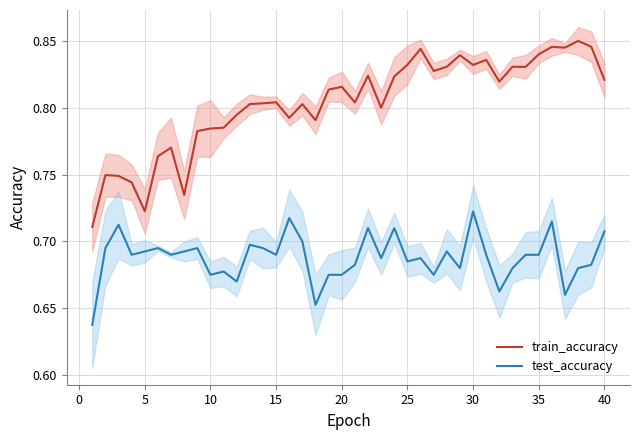

Which series has the largest total across all categories?

train_accuracy